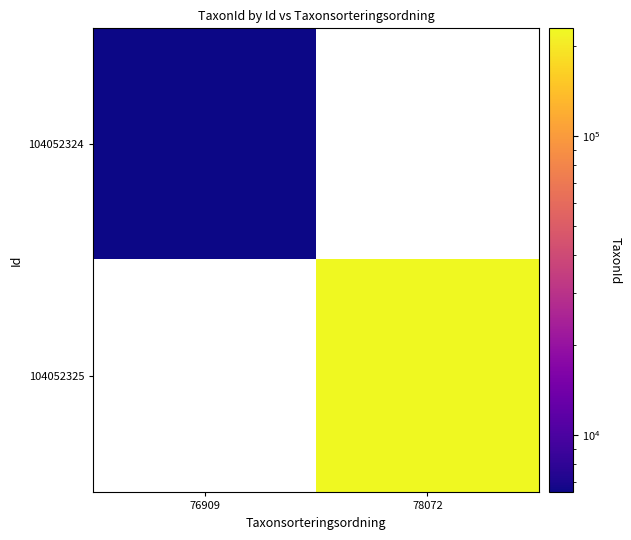

Which category has the lowest value across all series?

76909